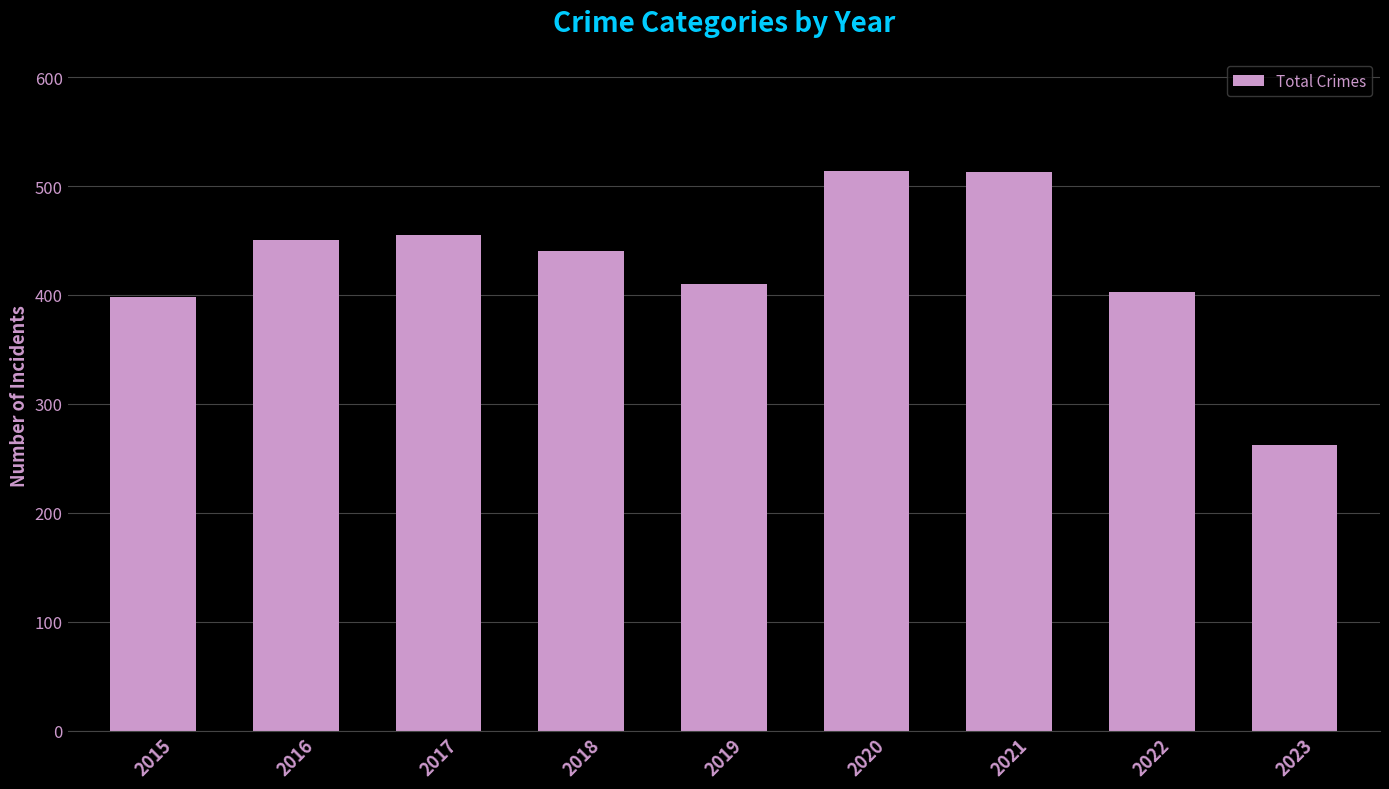

Where is the data nearest to the value 388?

2015